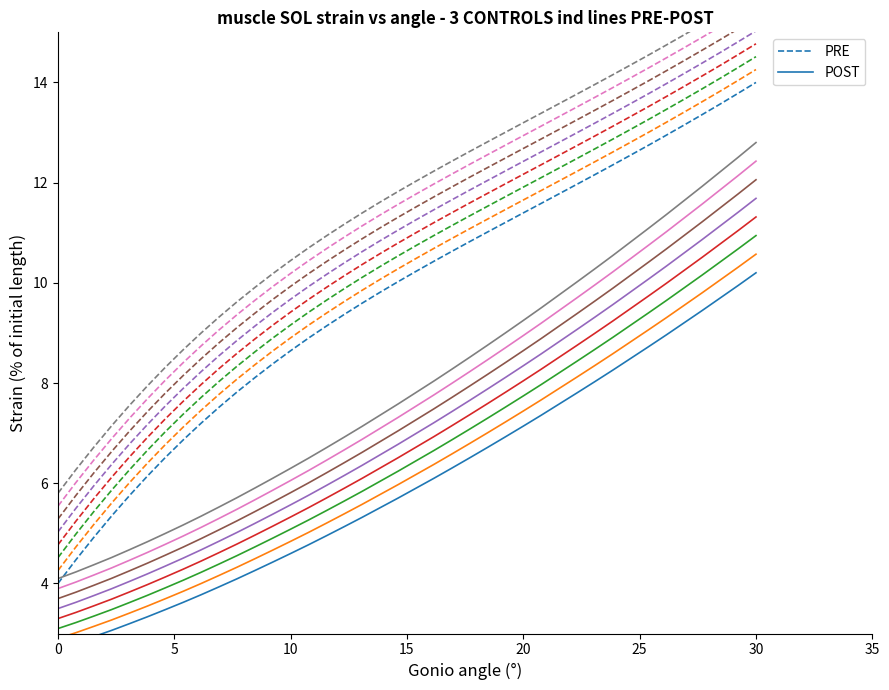

What is the total value across all series at 0?

9.9